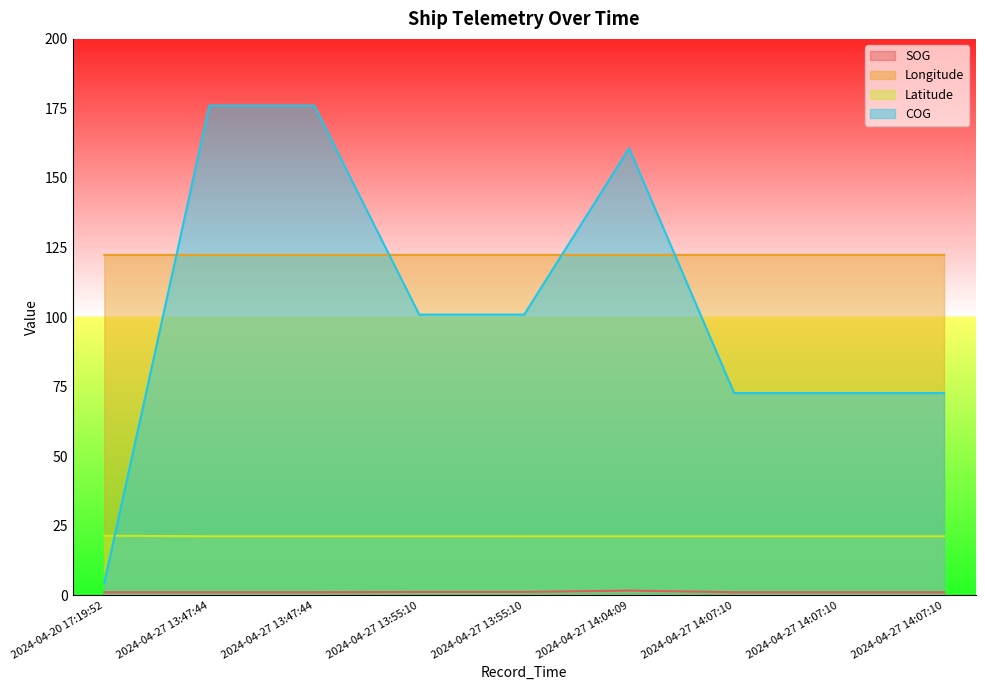

What is the sum of all Latitude values?

191.1